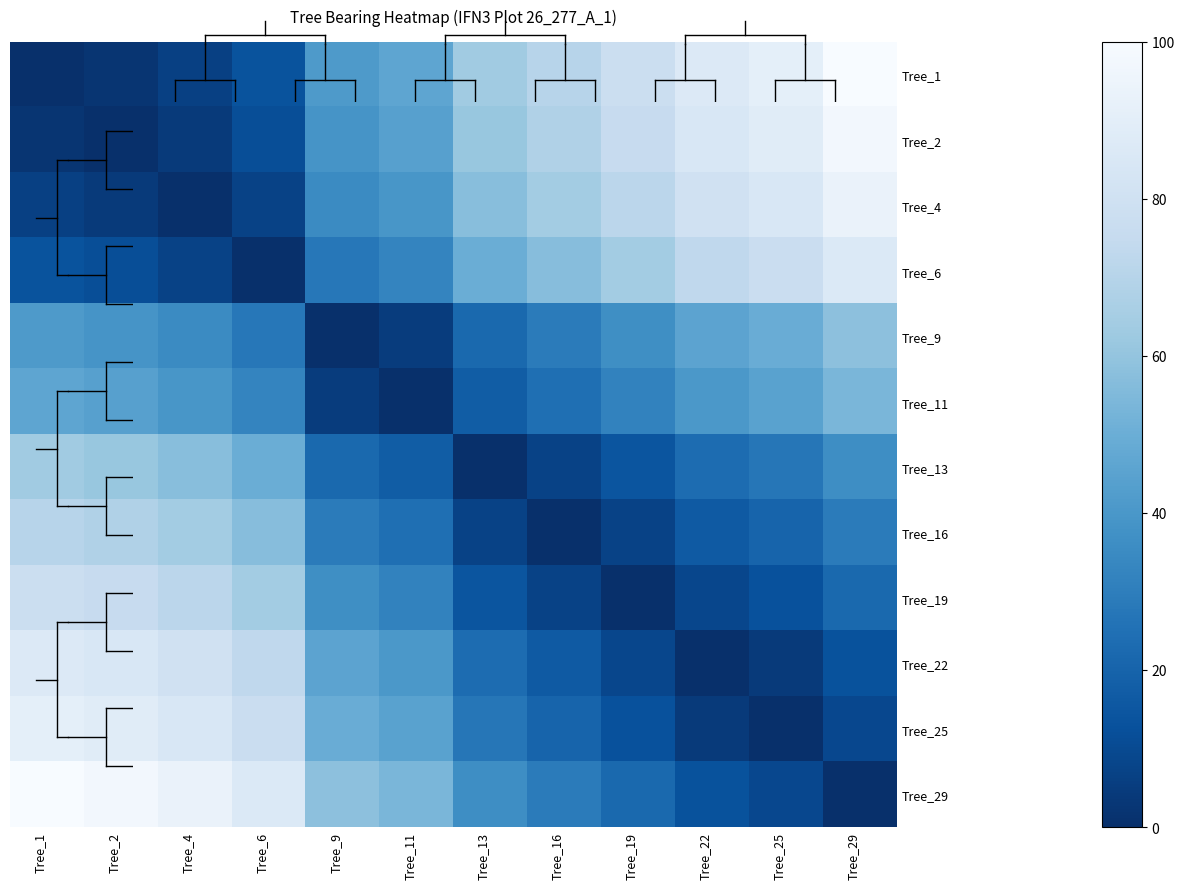

Which has a higher value, Tree_25 or Tree_22?

Tree_25